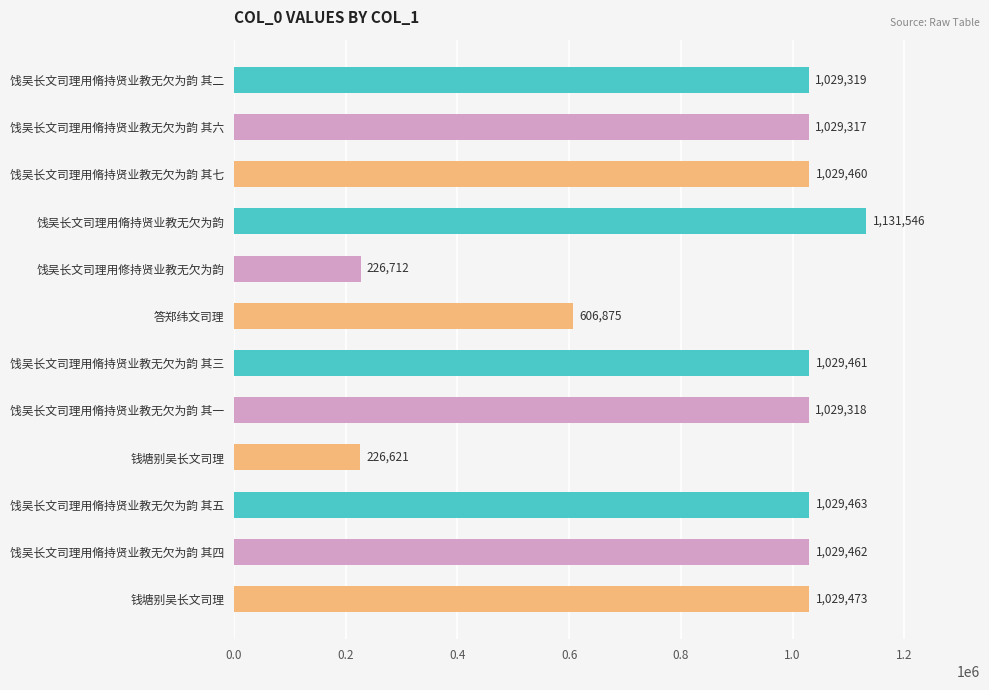

How many bars are there in total?

12